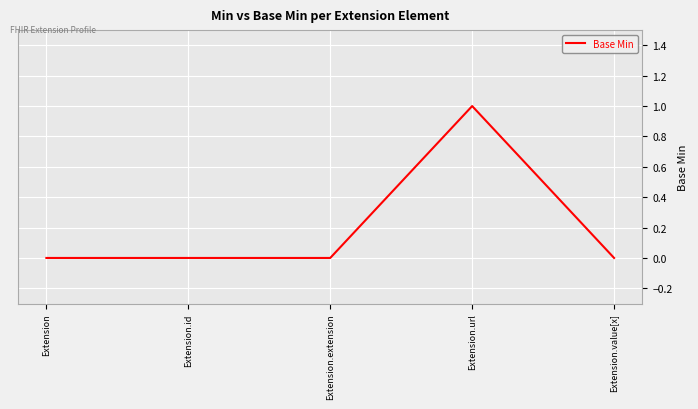

What is the change in value from Extension.id to Extension.url?

+1